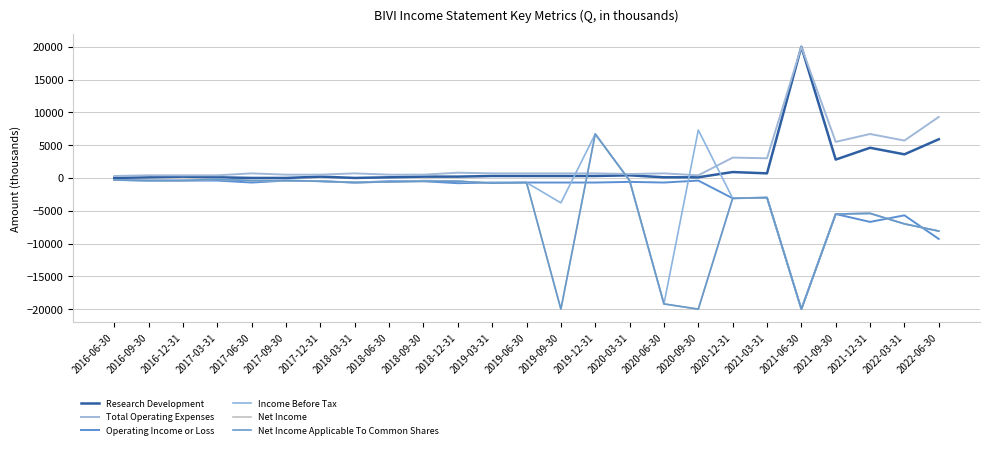

Does the chart have visible grid lines?

Yes